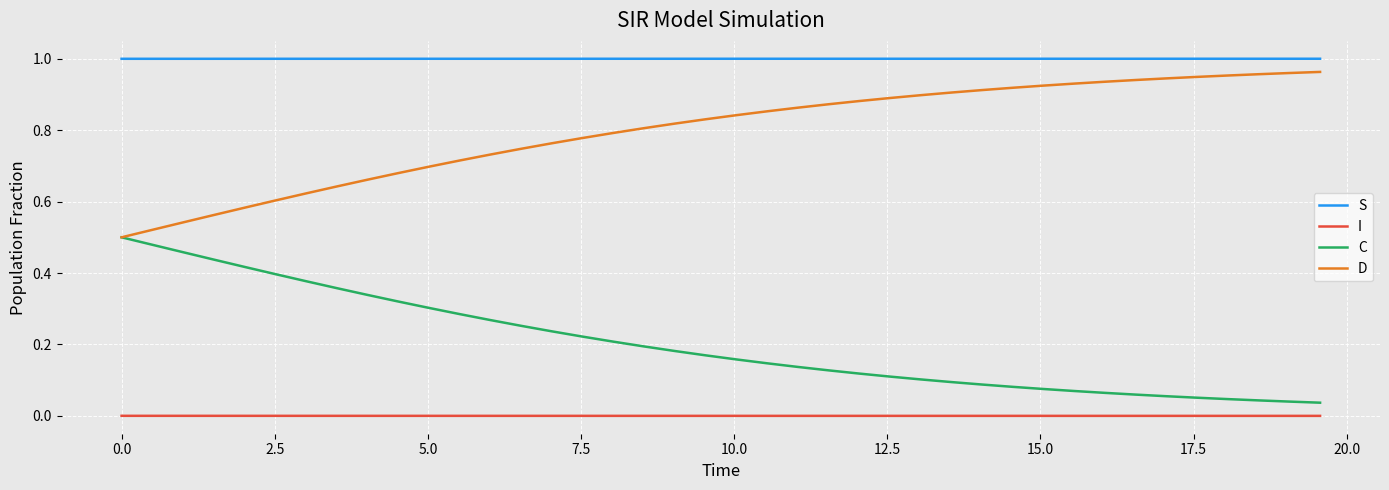

List the series in order of their overall mean, highest first.

S, D, C, I